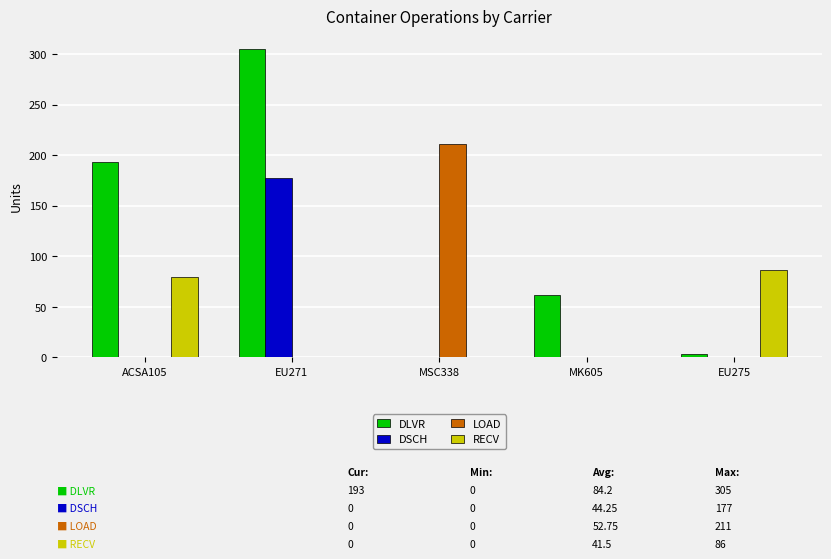

At which label does DSCH reach its peak?

EU271